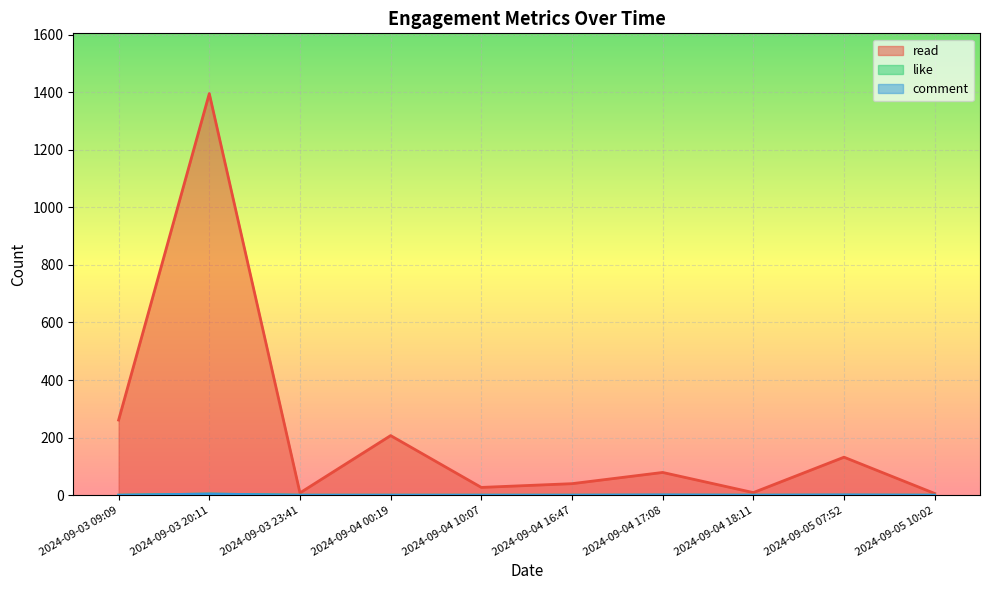

Between 2024-09-03 23:41 and 2024-09-04 16:47, which is larger?

2024-09-04 16:47